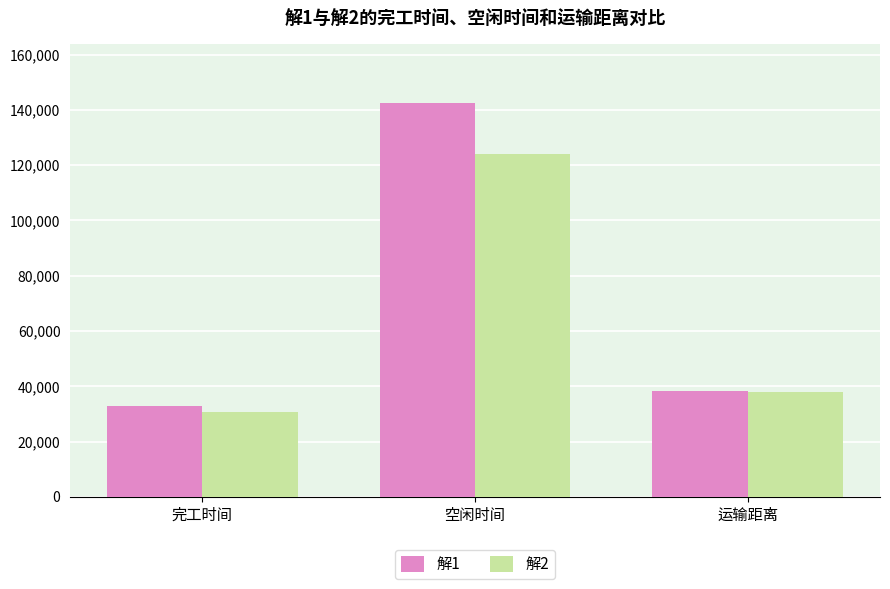

At which category does the chart reach its minimum across all series?

完工时间